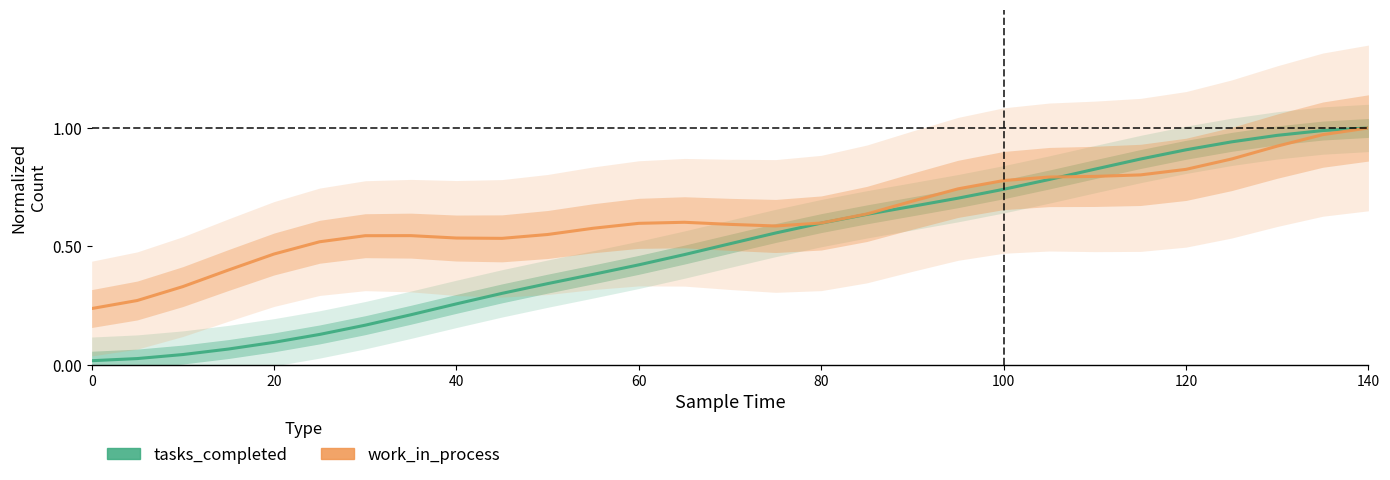

Count the number of categories in the chart.

29